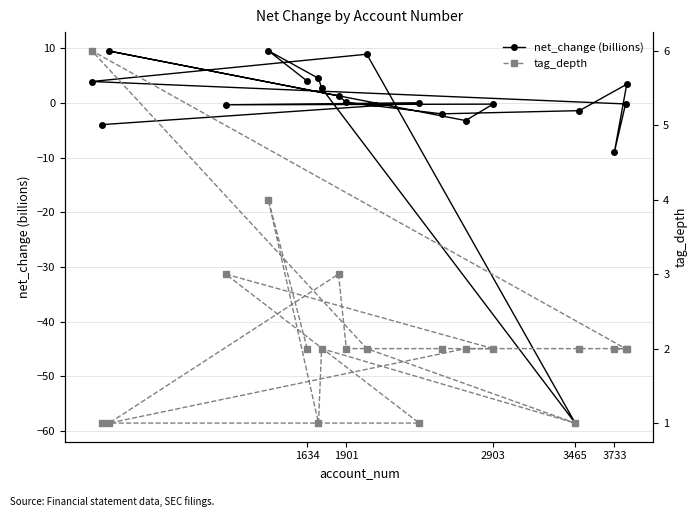

At which label does net_change (billions) reach its minimum?

3465